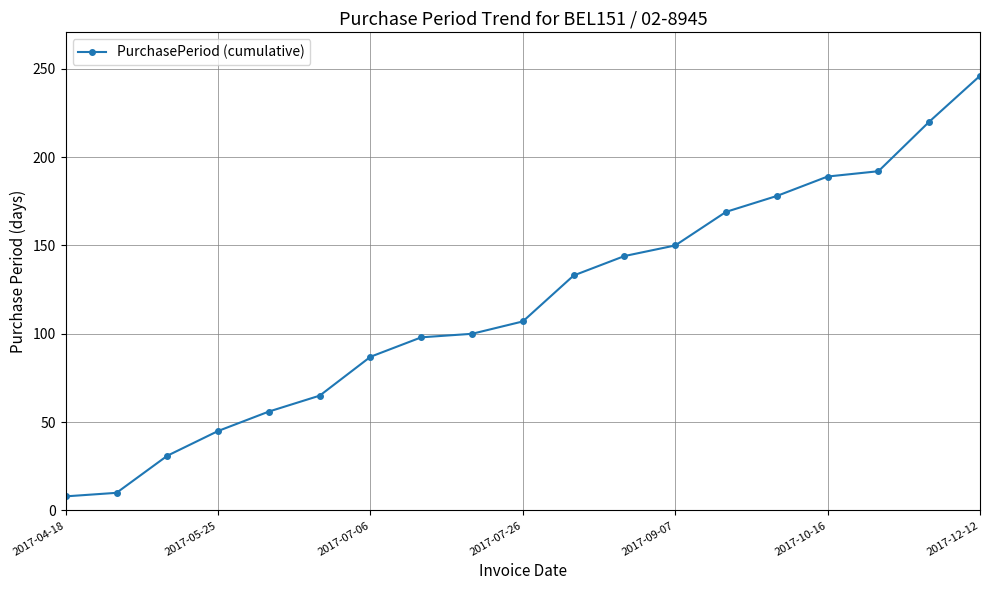

How many lines are shown in the chart?

1